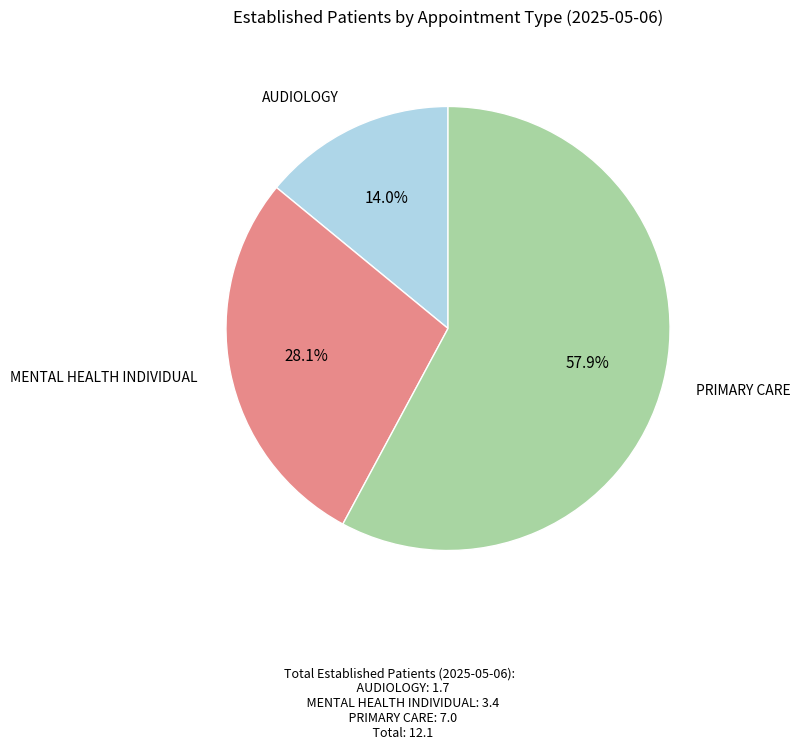

True or false: MENTAL HEALTH INDIVIDUAL accounts for 18% of the total.

False